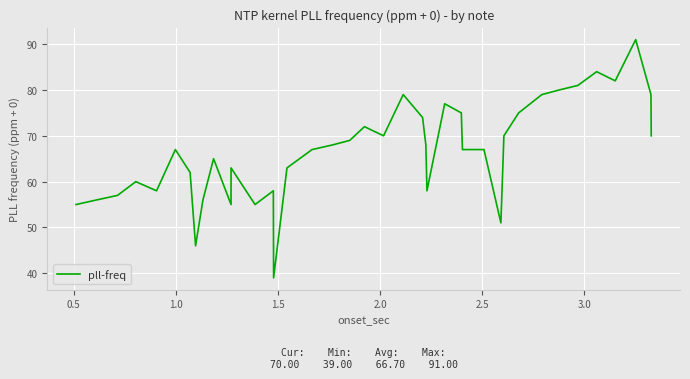

True or false: the data shows 21 at 23.

False